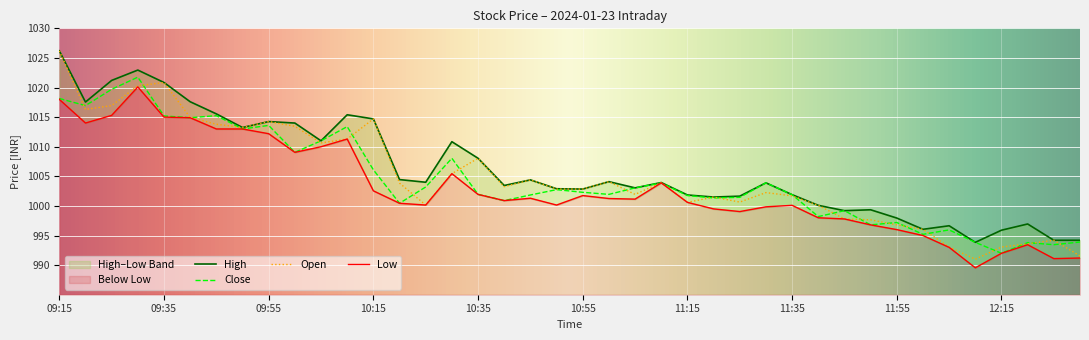

What is the total value across all series at 09:50?

4052.5